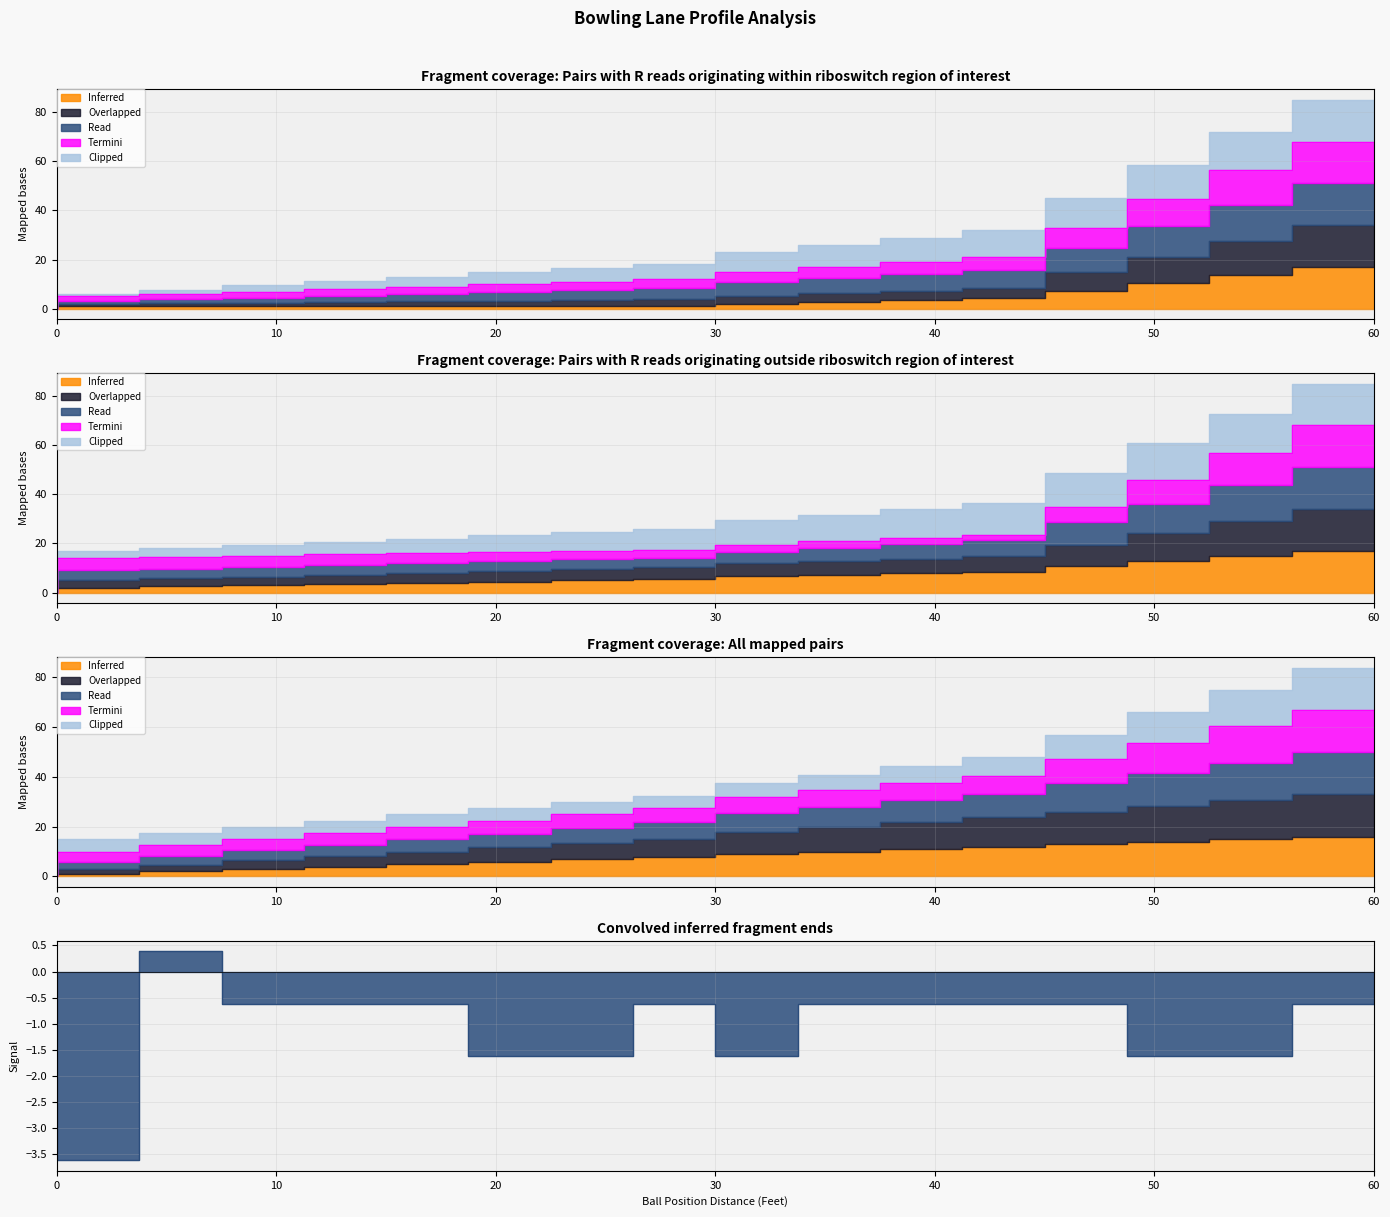

At which label does Overlapped reach its peak?

60